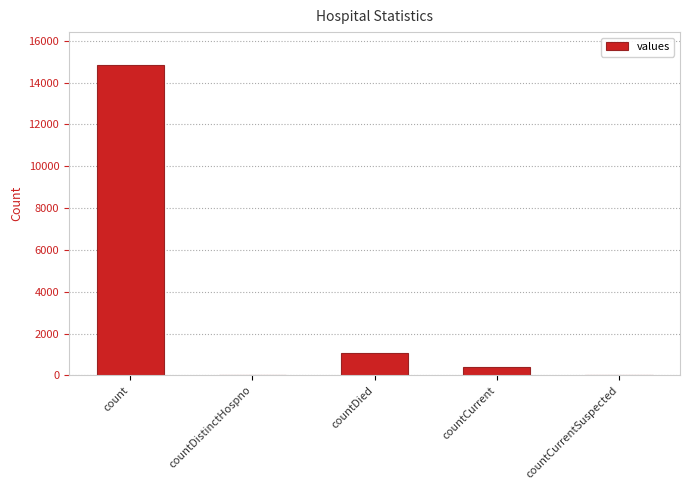

The value at countCurrent is 383. True or false?

True